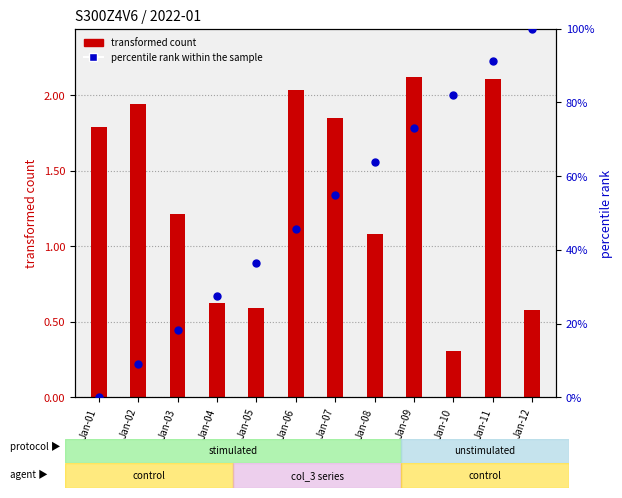

Which series reaches the maximum Y coordinate?

transformed count